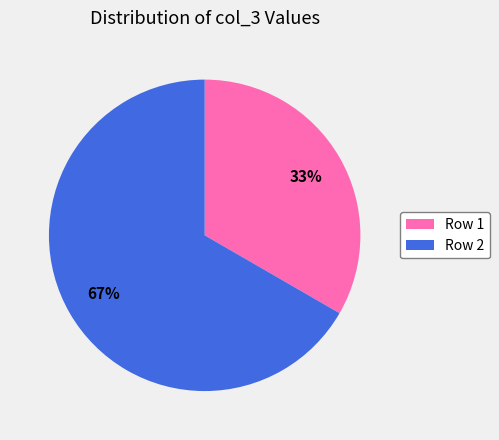

To the nearest percent, what is the combined percentage of Row 1 and Row 2?

100%